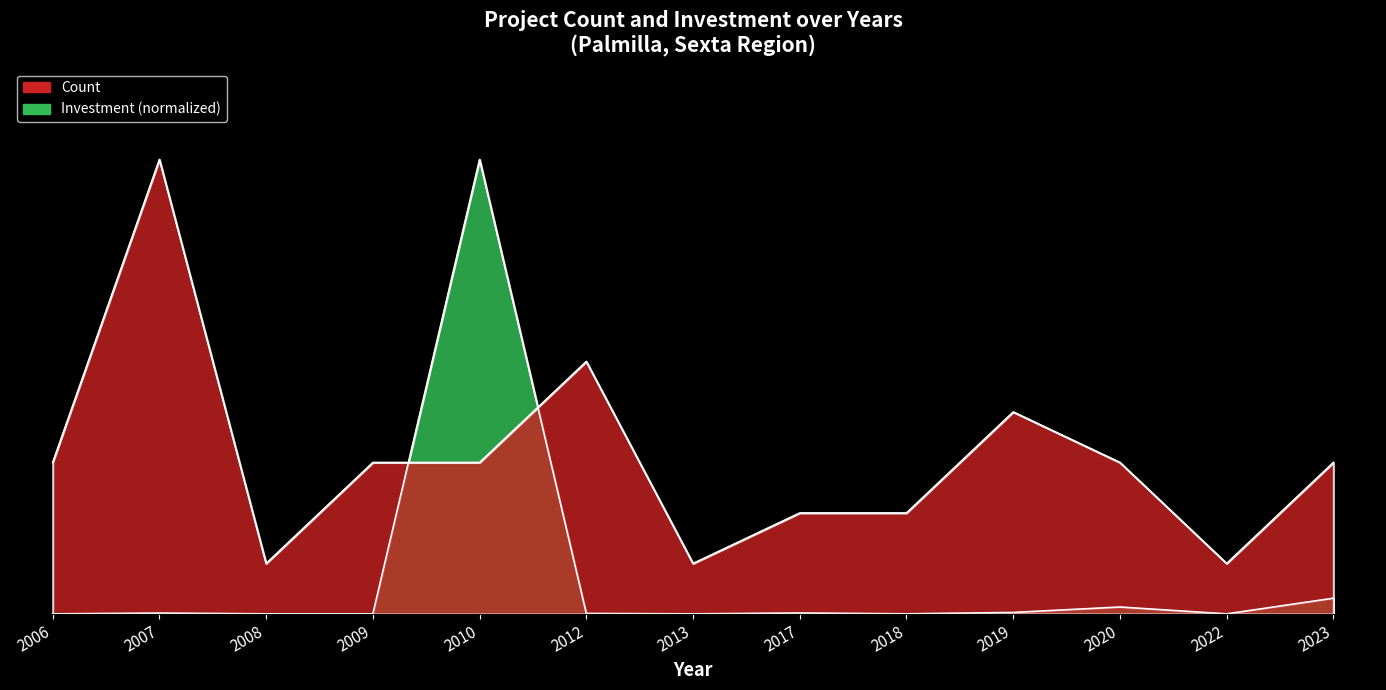

Rank the series by their average value, from highest to lowest.

Count, Investment